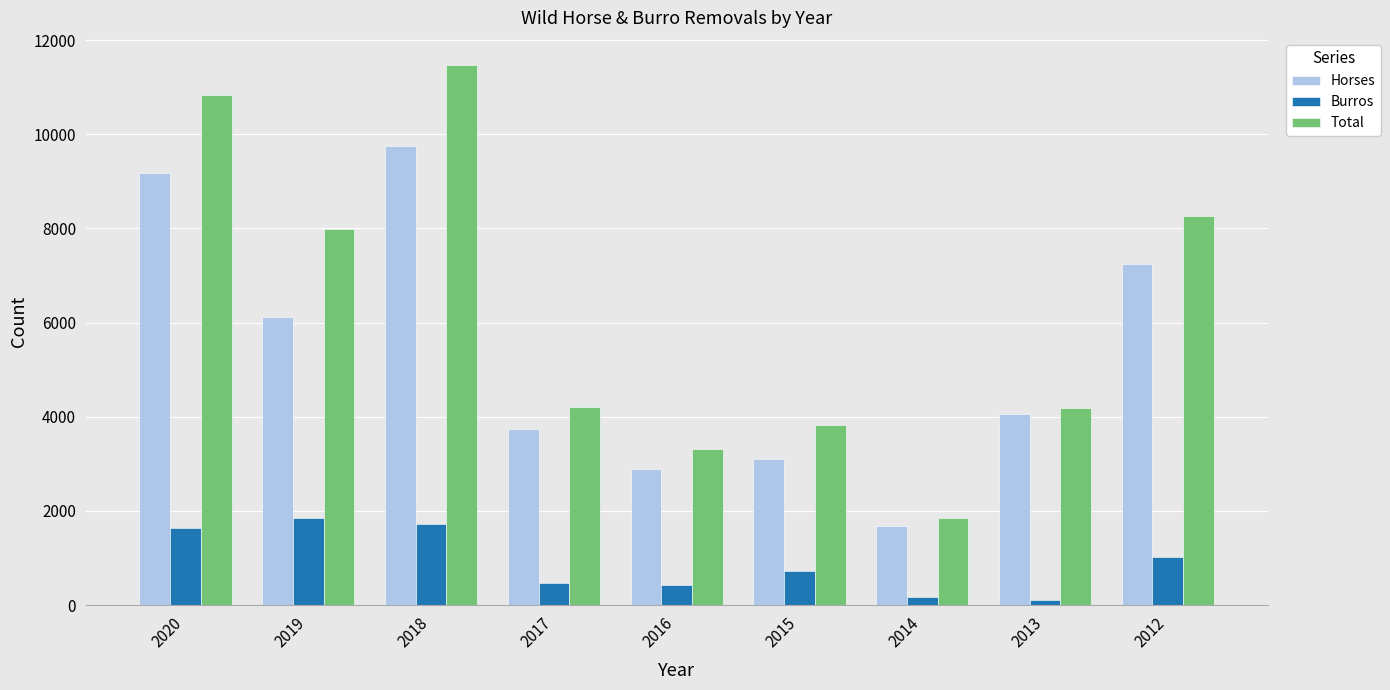

What is the total value across all series at 2017?

8418